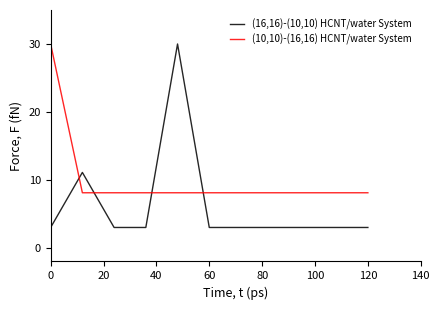

Which series has the largest range (max minus min)?

(16,16)-(10,10) HCNT/water System